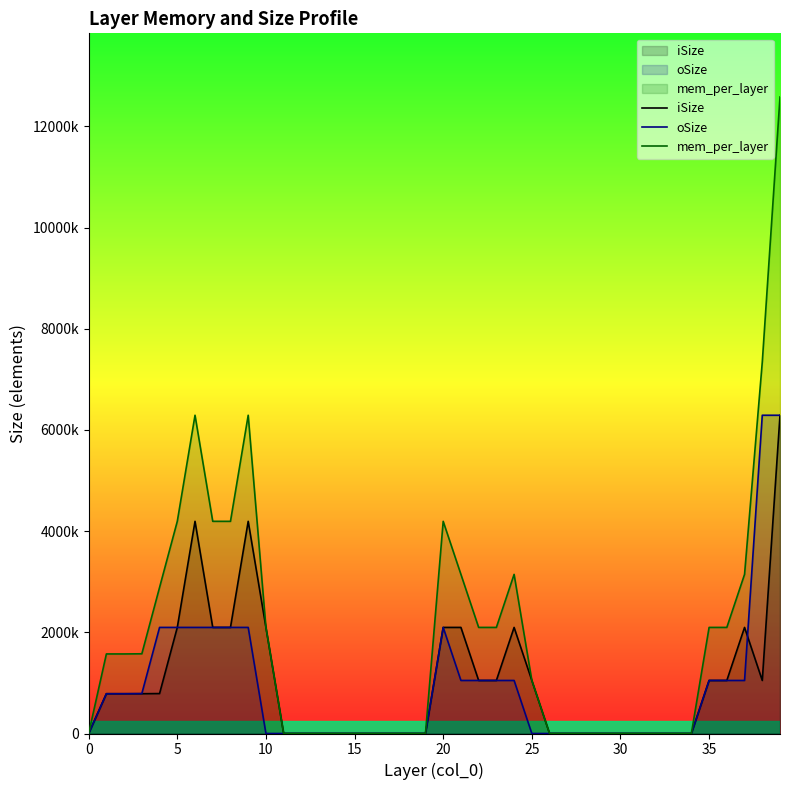

What is the difference between the highest and lowest values at 34?

16